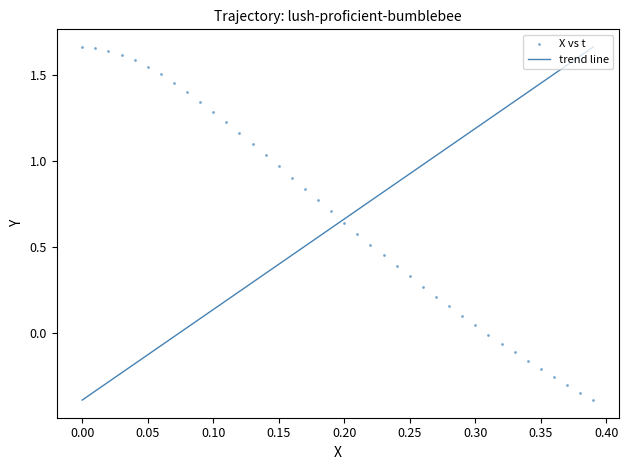

What is the range of Y values (max minus min)?

2.0